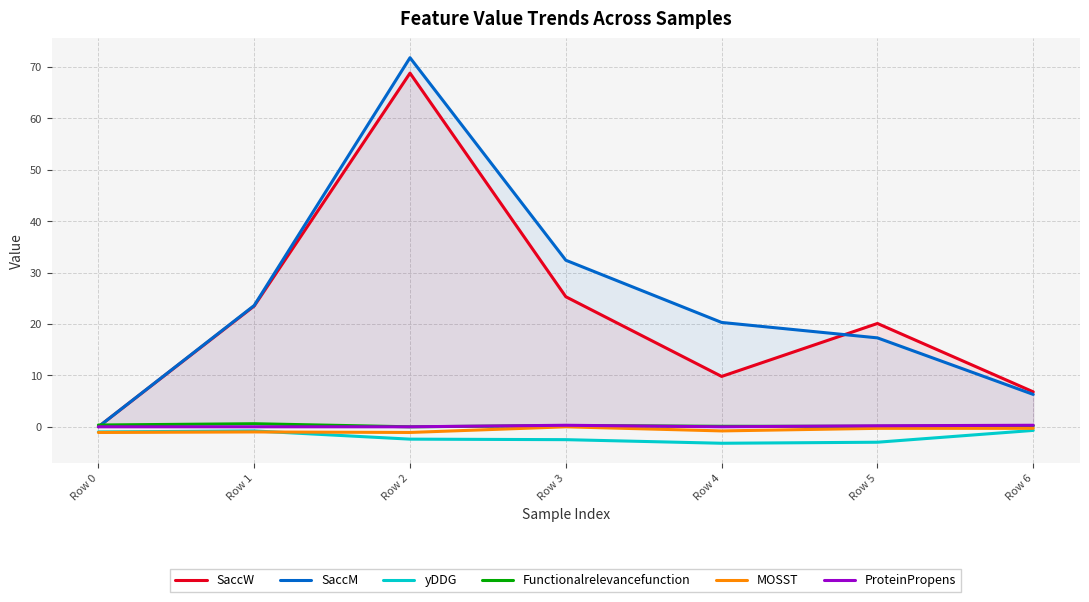

The value of MOSST at Row 1 is -0.4. True or false?

False